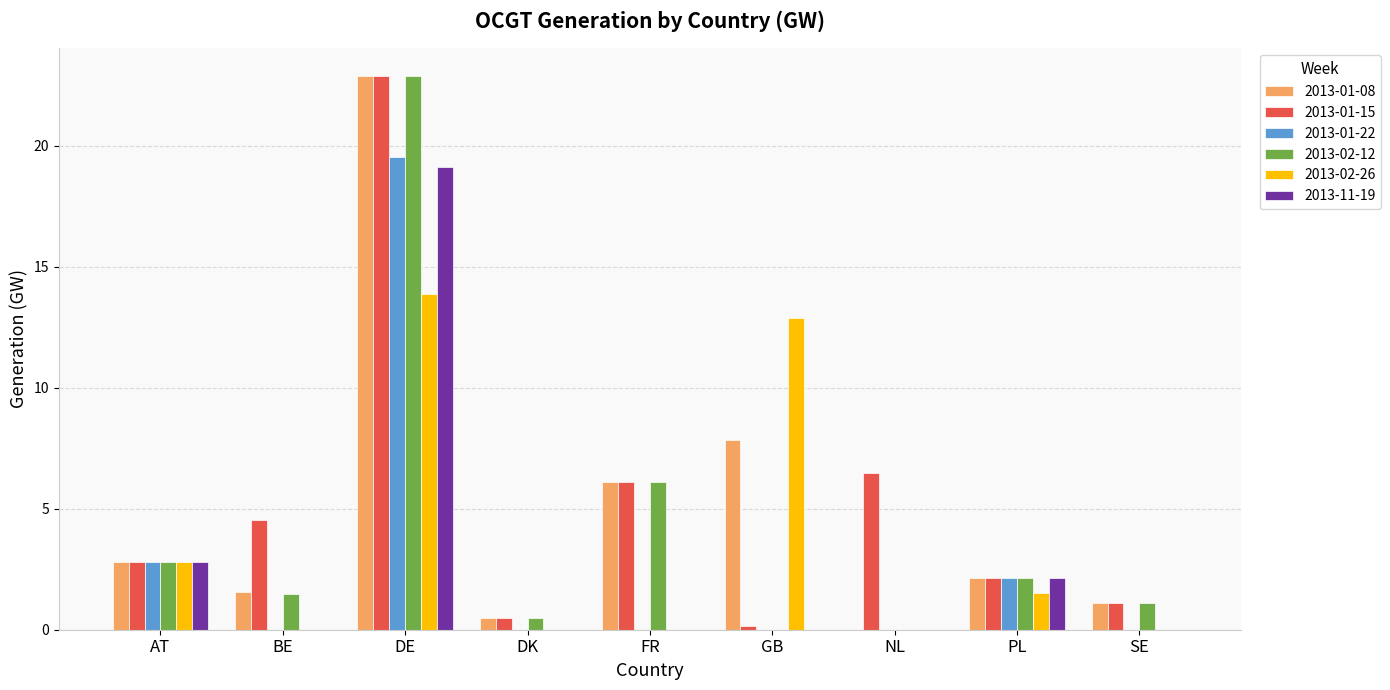

Reading right to left, list all the values displayed in this chart.

2013-01-08: SE=1.1	PL=2.1	NL=0.0	GB=7.9	FR=6.1	DK=0.5	DE=22.9	BE=1.5	AT=2.8
2013-01-15: SE=1.1	PL=2.1	NL=6.5	GB=0.2	FR=6.1	DK=0.5	DE=22.9	BE=4.5	AT=2.8
2013-01-22: SE=0.0	PL=2.1	NL=0.0	GB=0.0	FR=0.0	DK=0.0	DE=19.5	BE=0.0	AT=2.8
2013-02-12: SE=1.1	PL=2.1	NL=0.0	GB=0.0	FR=6.1	DK=0.5	DE=22.9	BE=1.5	AT=2.8
2013-02-26: SE=0.0	PL=1.5	NL=0.0	GB=12.9	FR=0.0	DK=0.0	DE=13.9	BE=0.0	AT=2.8
2013-11-19: SE=0.0	PL=2.1	NL=0.0	GB=0.0	FR=0.0	DK=0.0	DE=19.1	BE=0.0	AT=2.8